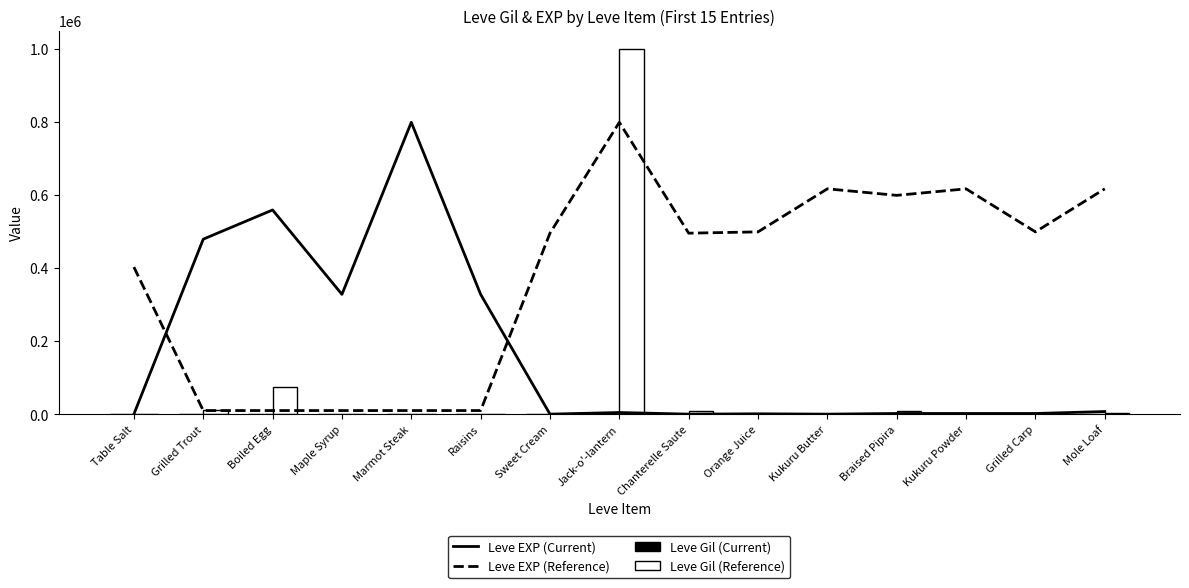

What is the spread (max minus min) of values at Jack-o'-lantern?

999819.0